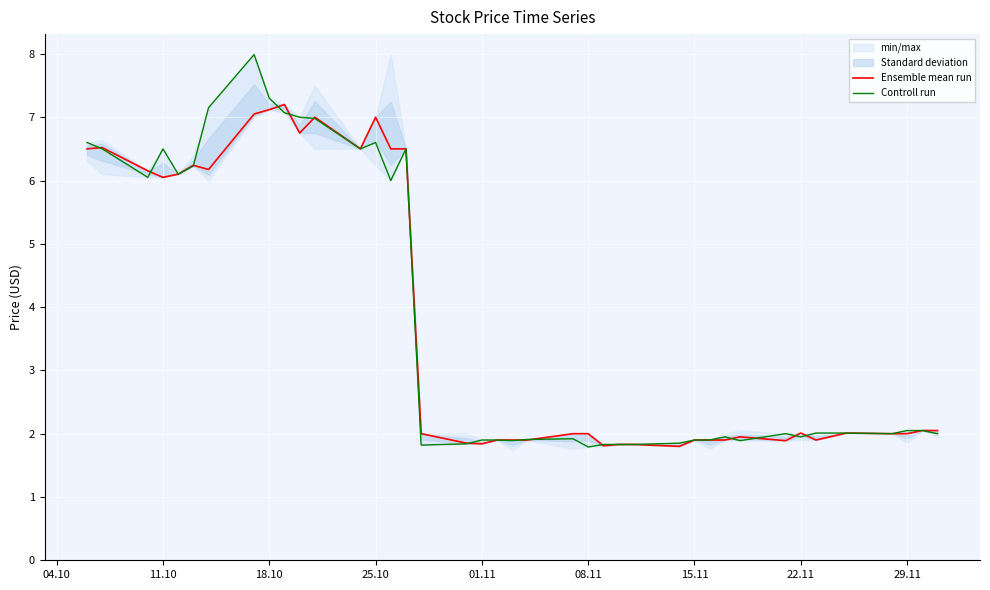

What is the highest value of the Ensemble mean run series?

7.2